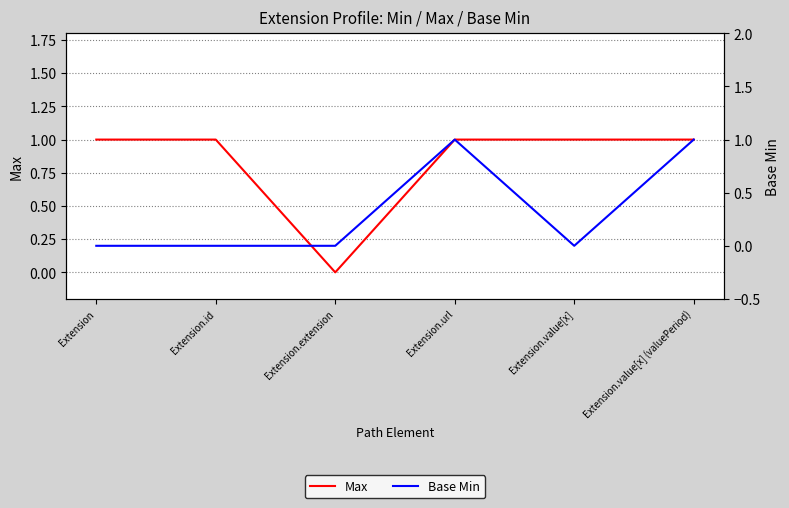

Where is Base Min nearest to the value 0?

Extension